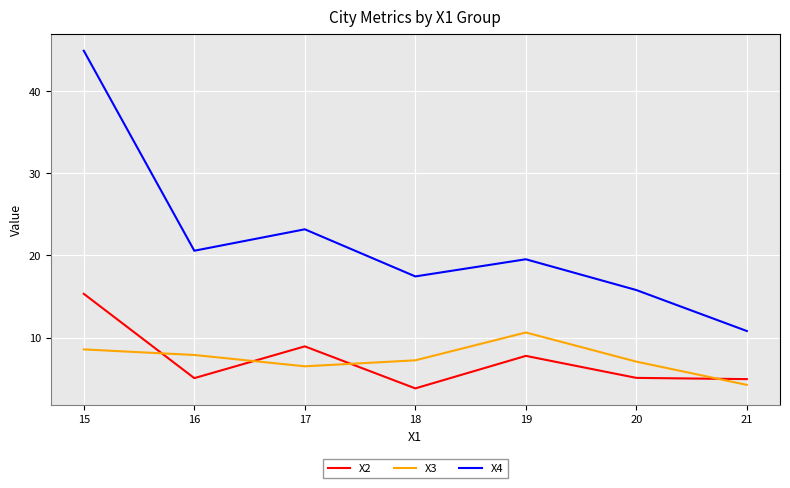

Which series has the widest spread of values?

X4